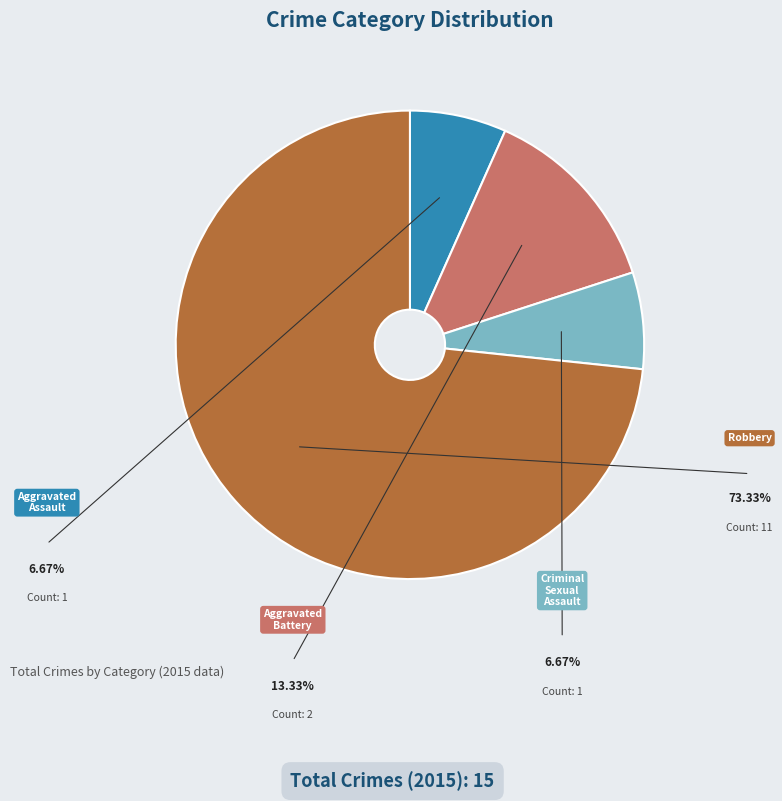

Is there a majority slice in this chart?

Yes